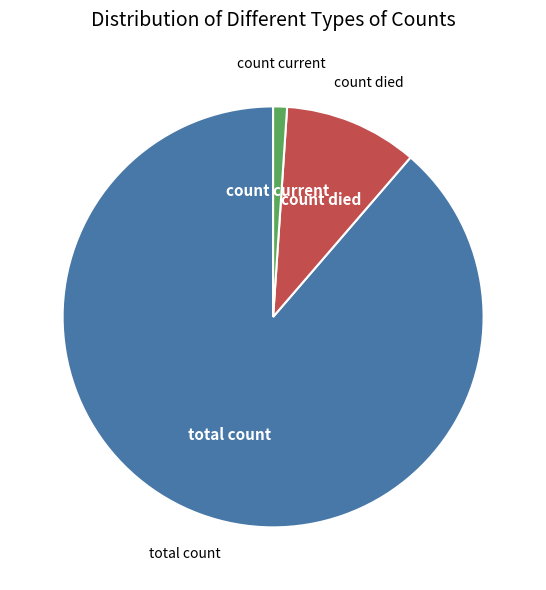

Does any single category account for the majority?

Yes